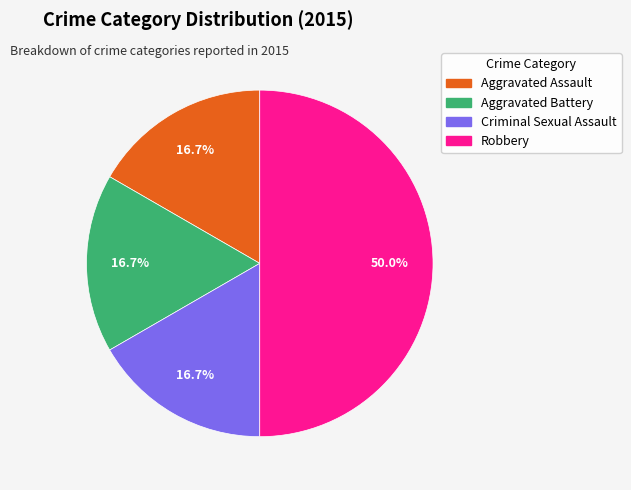

What is the ratio of the value at Criminal Sexual Assault to the value at Aggravated Battery?

1.0